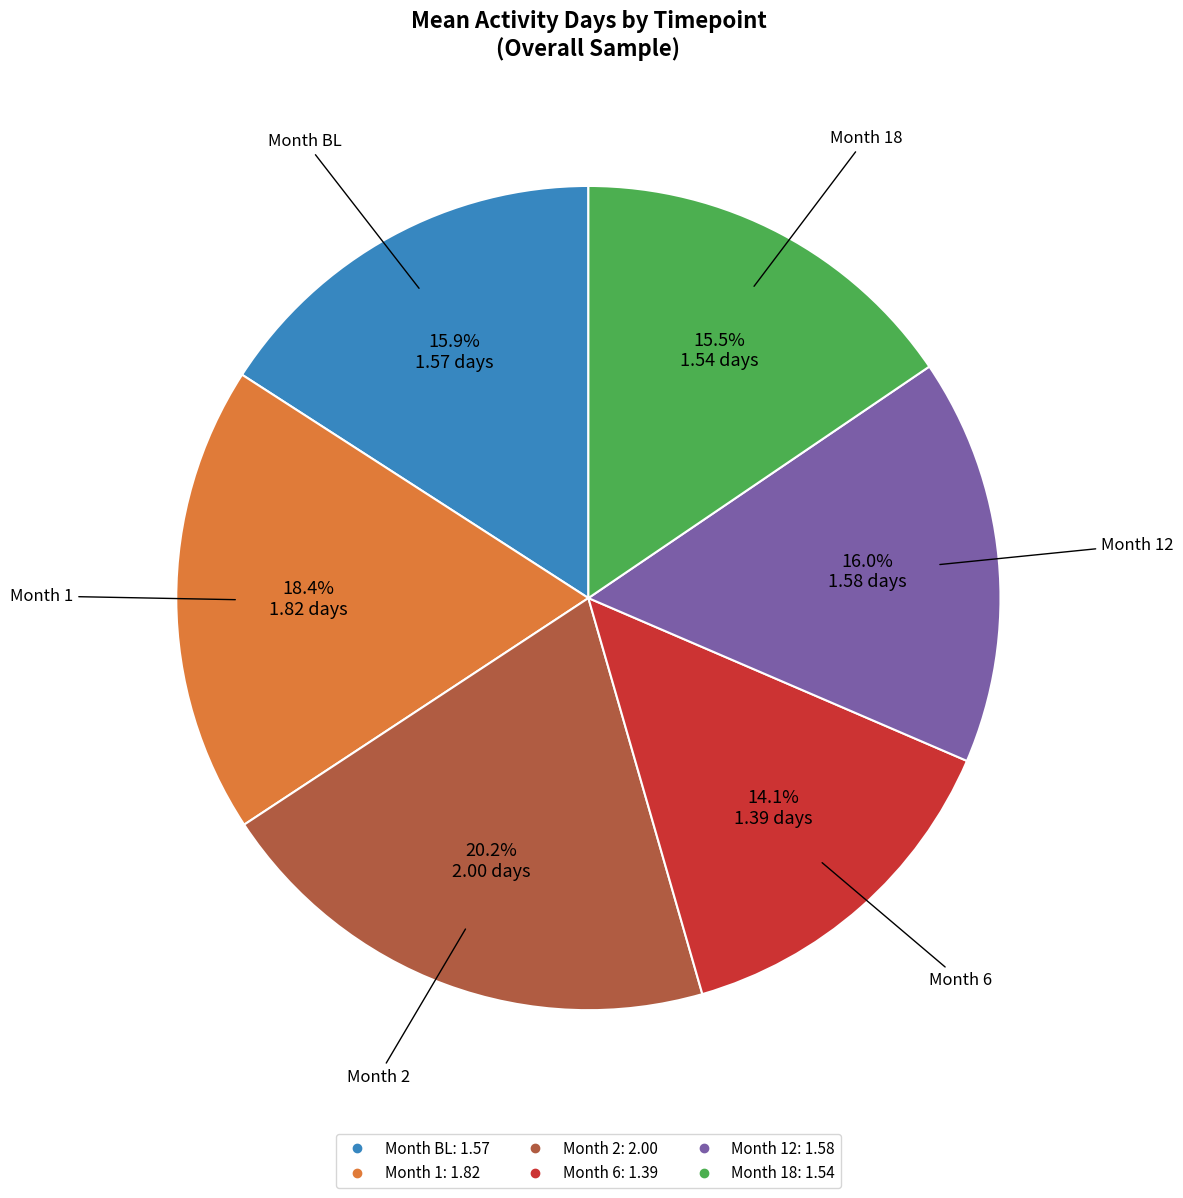

Is there any slice that represents more than half of the pie?

No